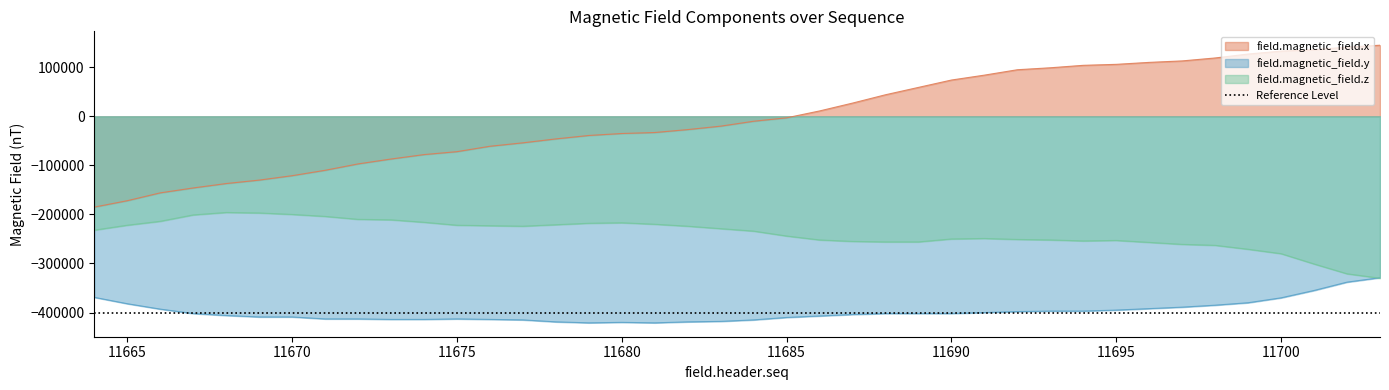

Which series changed the most between 11680 and 11703?

field.magnetic_field.x